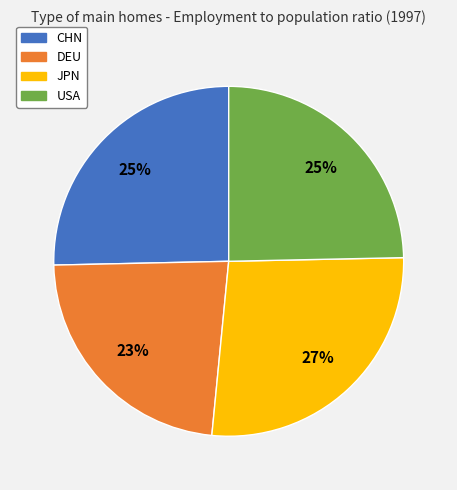

To the nearest percent, what percentage of the pie is JPN?

27%